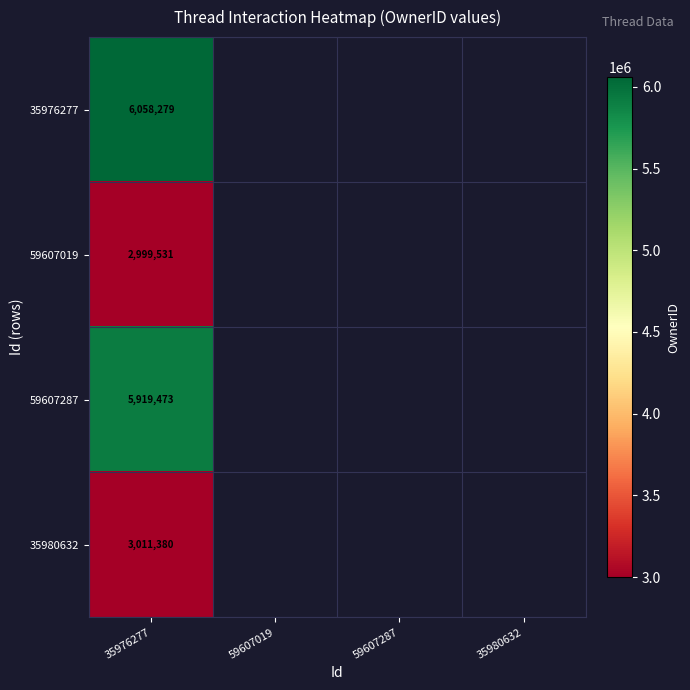

The 59607019 series shows 1429453 at 35976277. True or false?

False